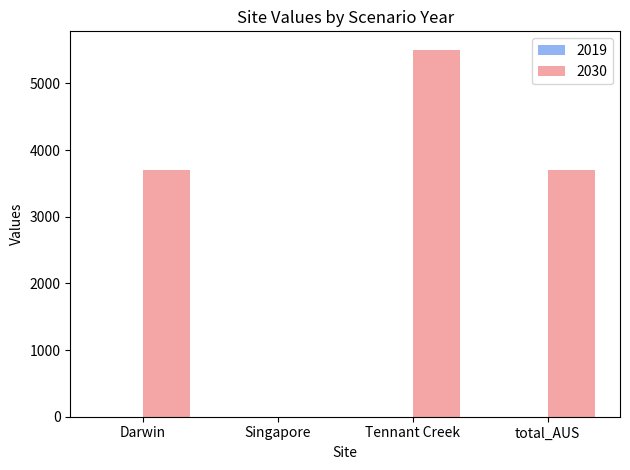

The value at total_AUS is 2024.3. True or false?

False